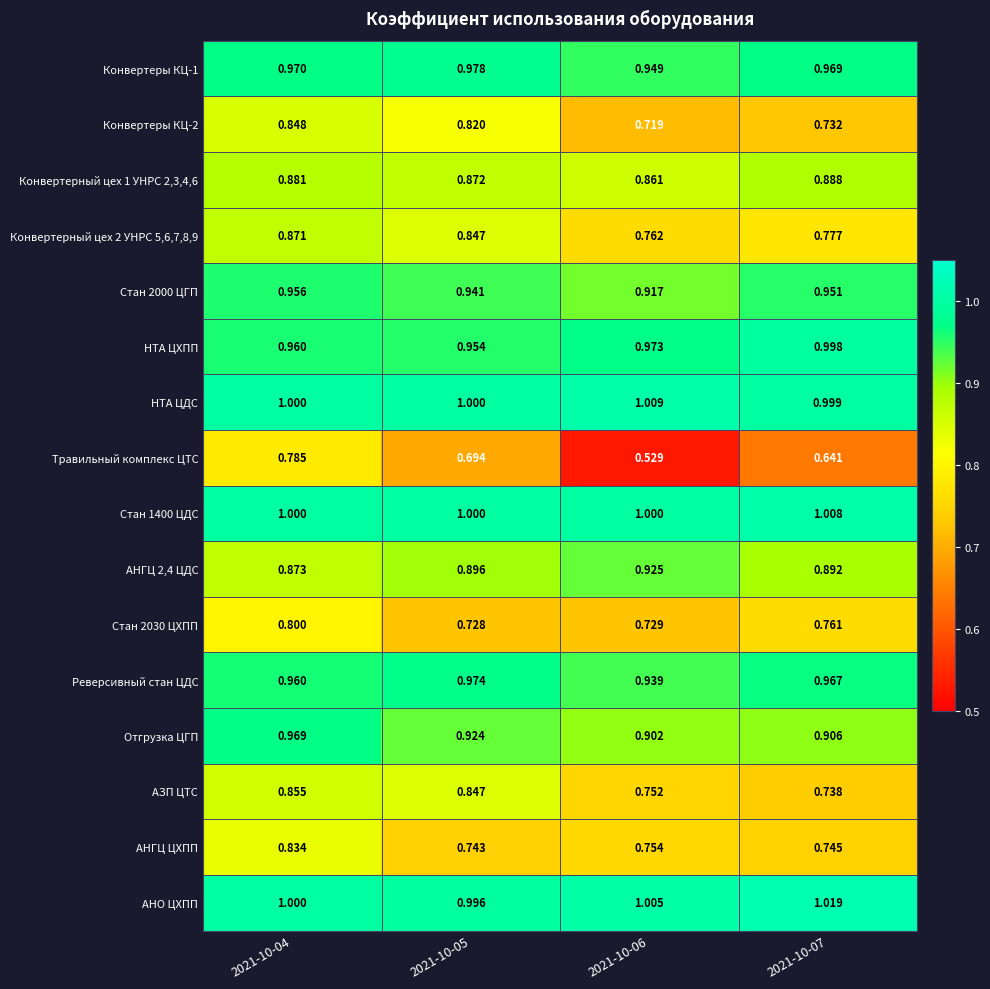

Which series changed the most between 2021-10-05 and 2021-10-07?

АЗП ЦТС